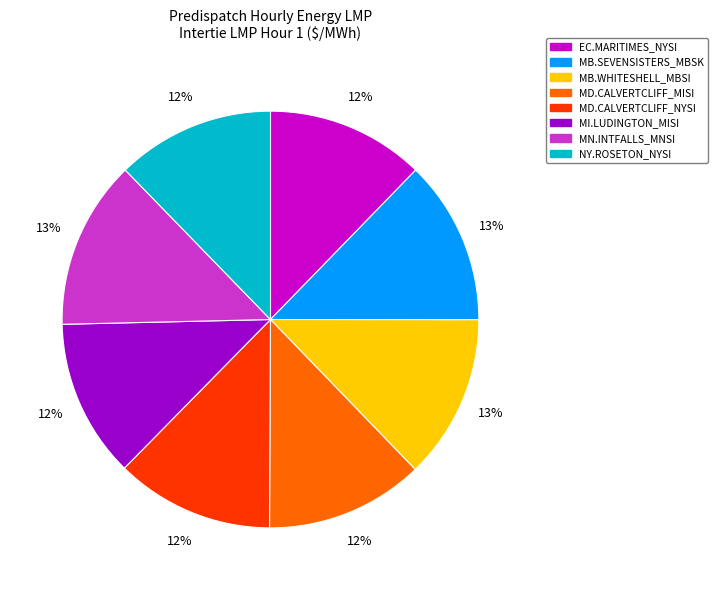

The MB.SEVENSISTERS_MBSK slice represents 13% of the pie. True or false?

True